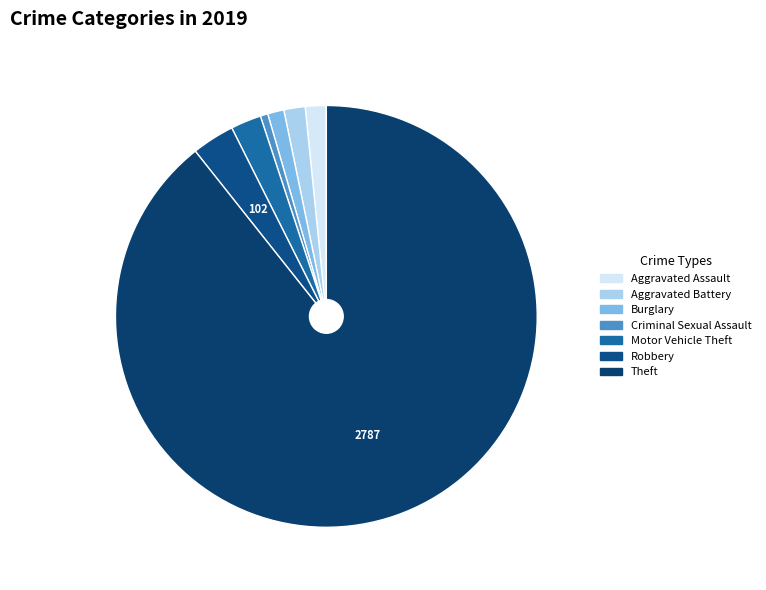

How many segments does this pie chart have?

7